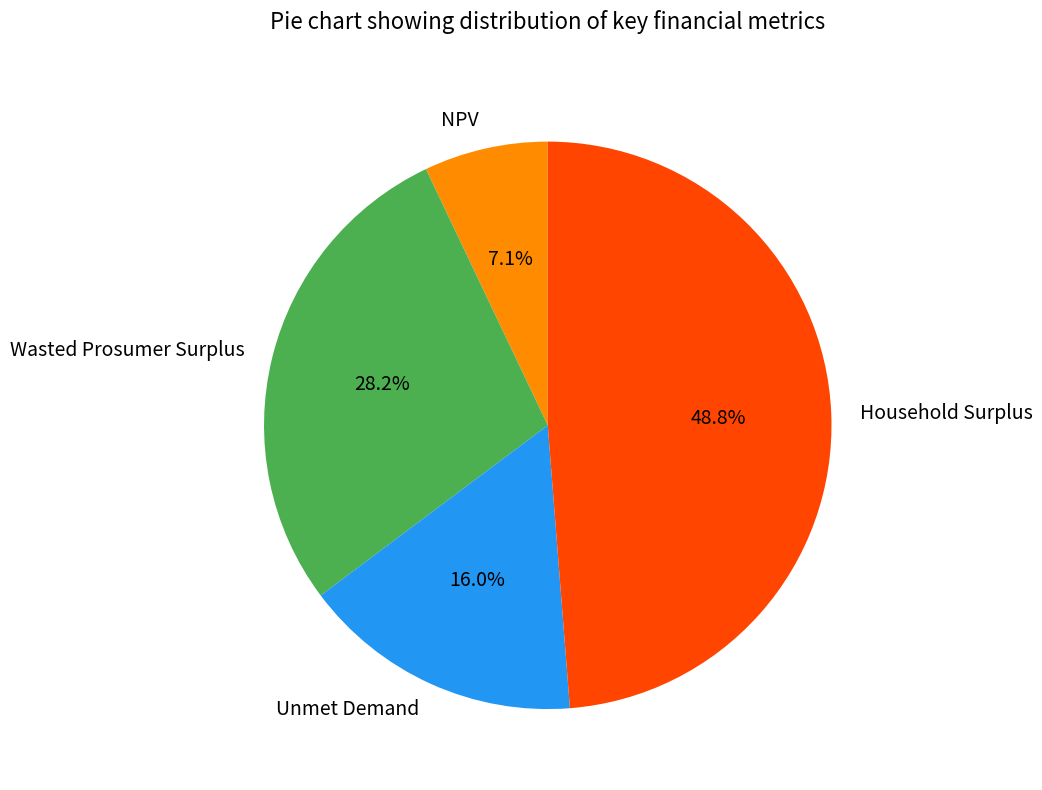

Which category has the biggest portion of the pie?

Household Surplus